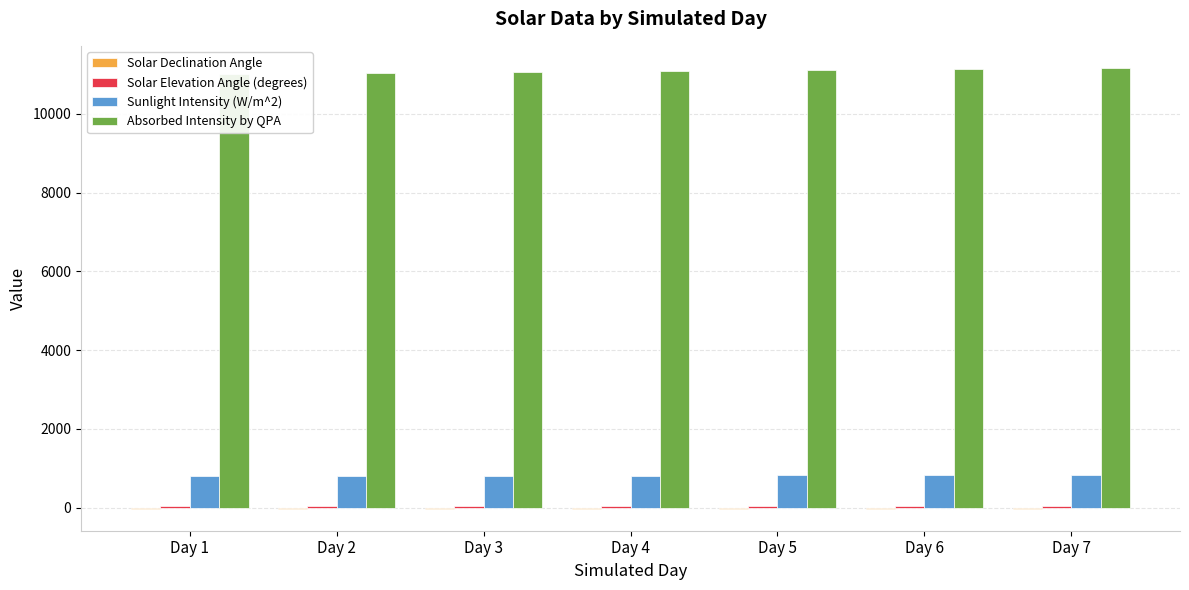

At which label is Absorbed Intensity by QPA closest to 11087?

Day 4